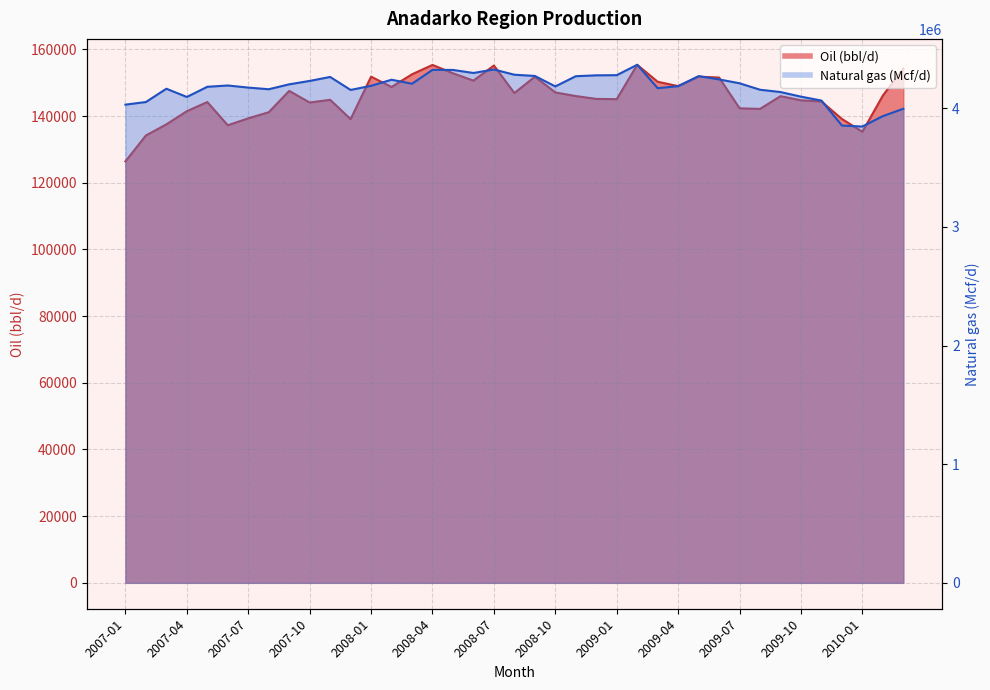

List the series in order of their peak value, lowest first.

Oil (bbl/d), Natural gas (Mcf/d)